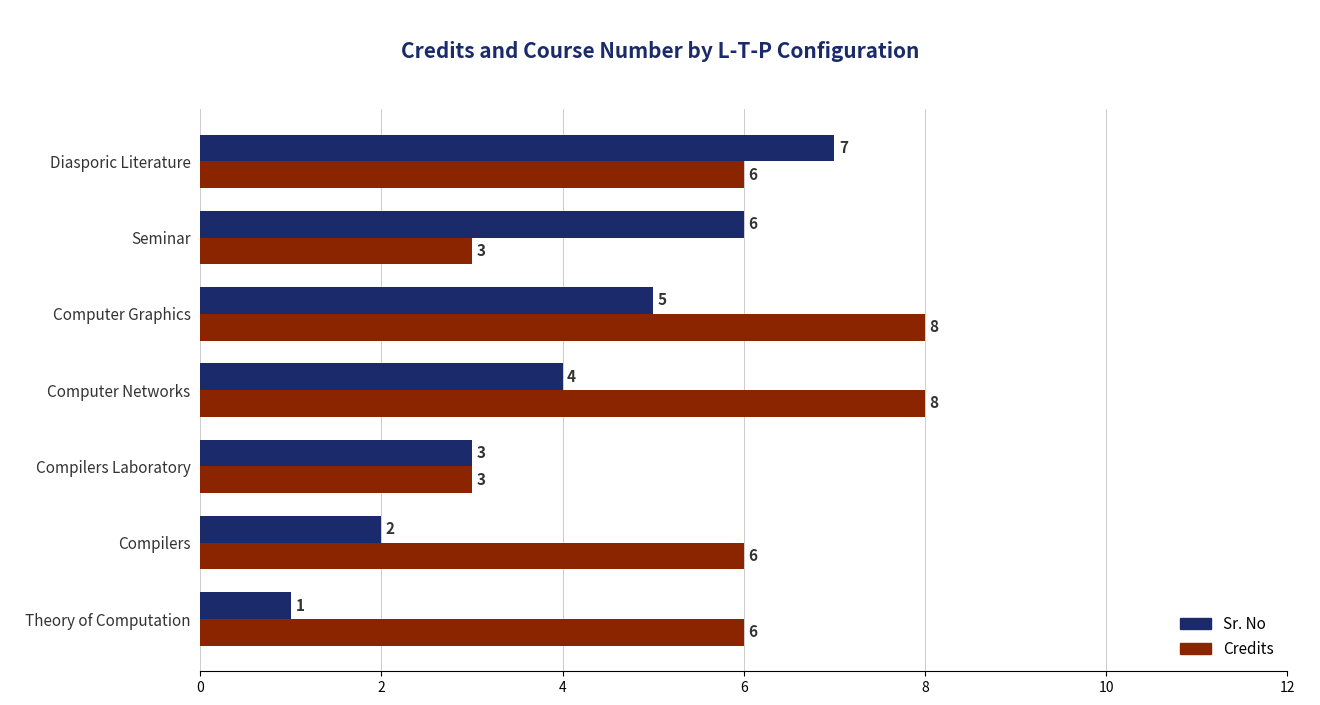

True or false: Credits has a value of 14 at Computer Graphics.

False